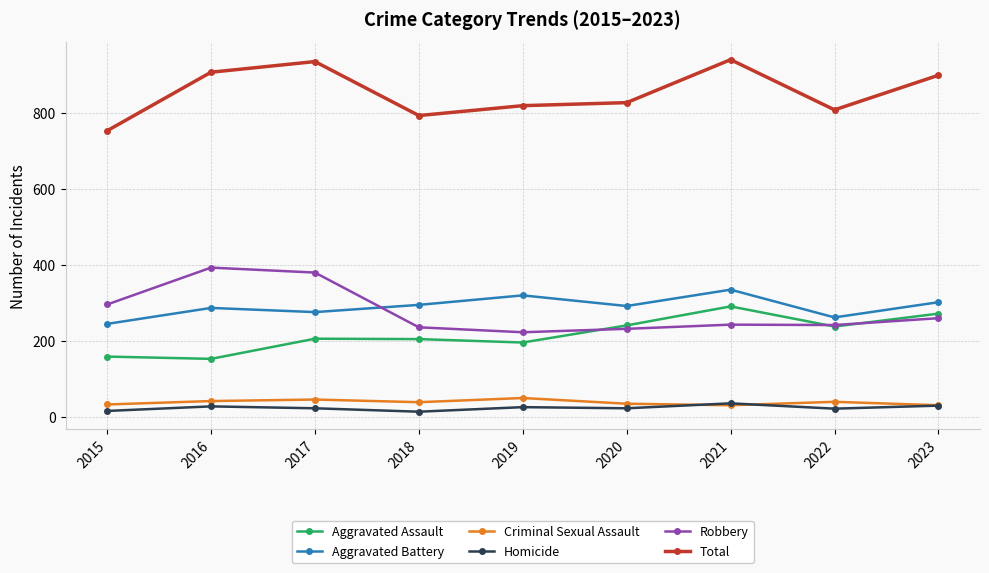

Read the Aggravated Assault value at 2016.

154